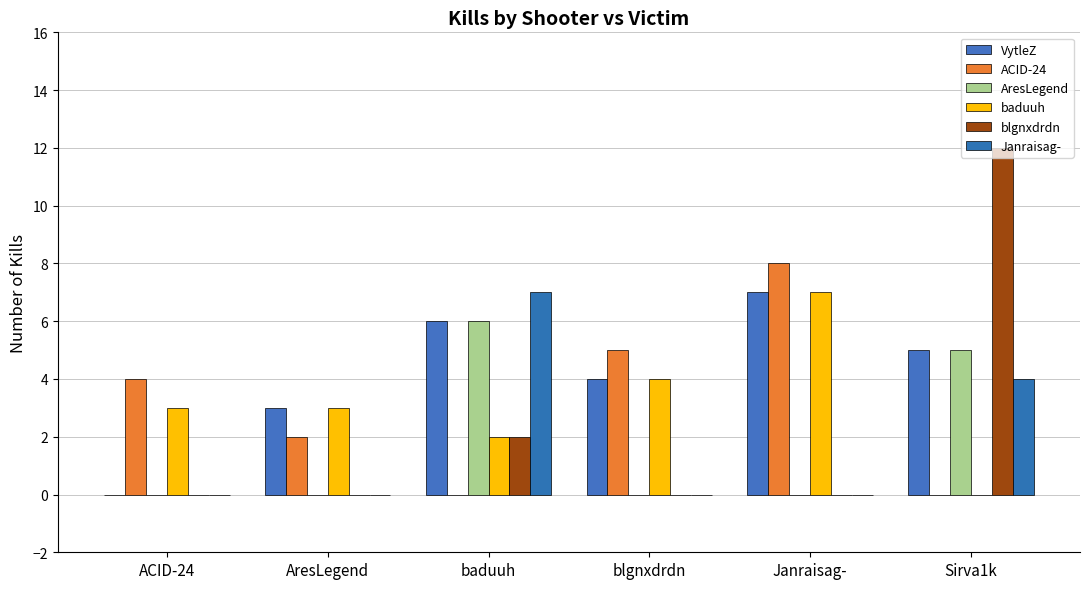

Reading left to right, extract all data points from this chart.

VytleZ: 0	3	6	4	7	5
ACID-24: 4	2	0	5	8	0
AresLegend: 0	0	6	0	0	5
baduuh: 3	3	2	4	7	0
blgnxdrdn: 0	0	2	0	0	12
Janraisag-: 0	0	7	0	0	4